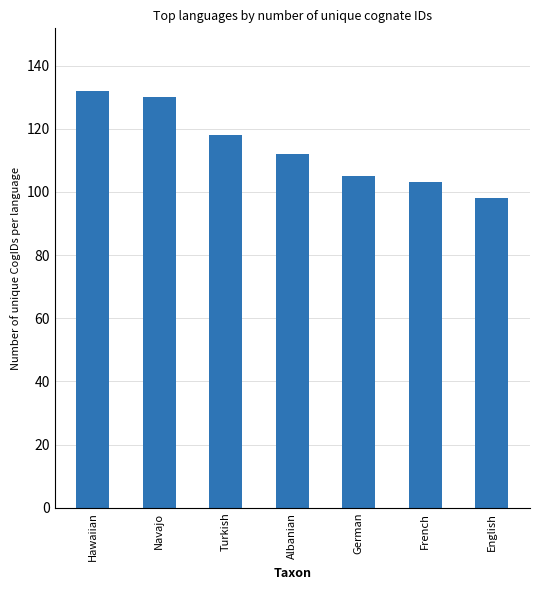

Rank the categories by value from lowest to highest.

English, French, German, Albanian, Turkish, Navajo, Hawaiian